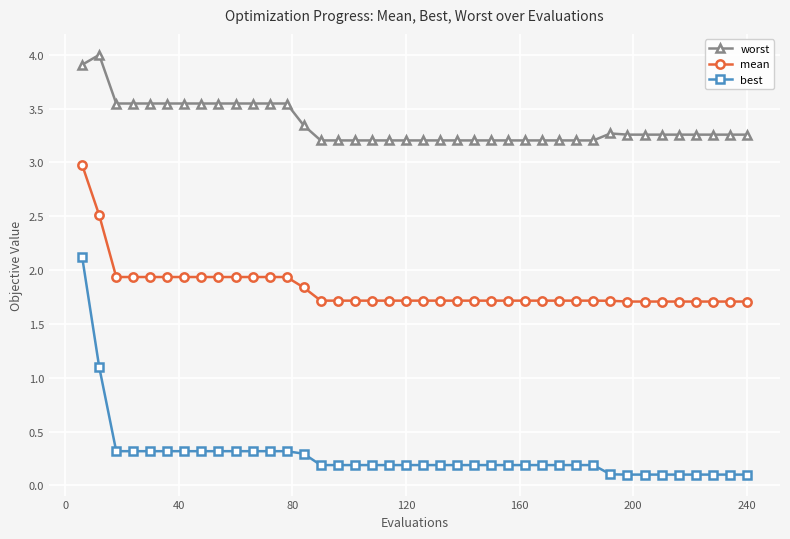

What is the maximum value shown in the chart?

4.0